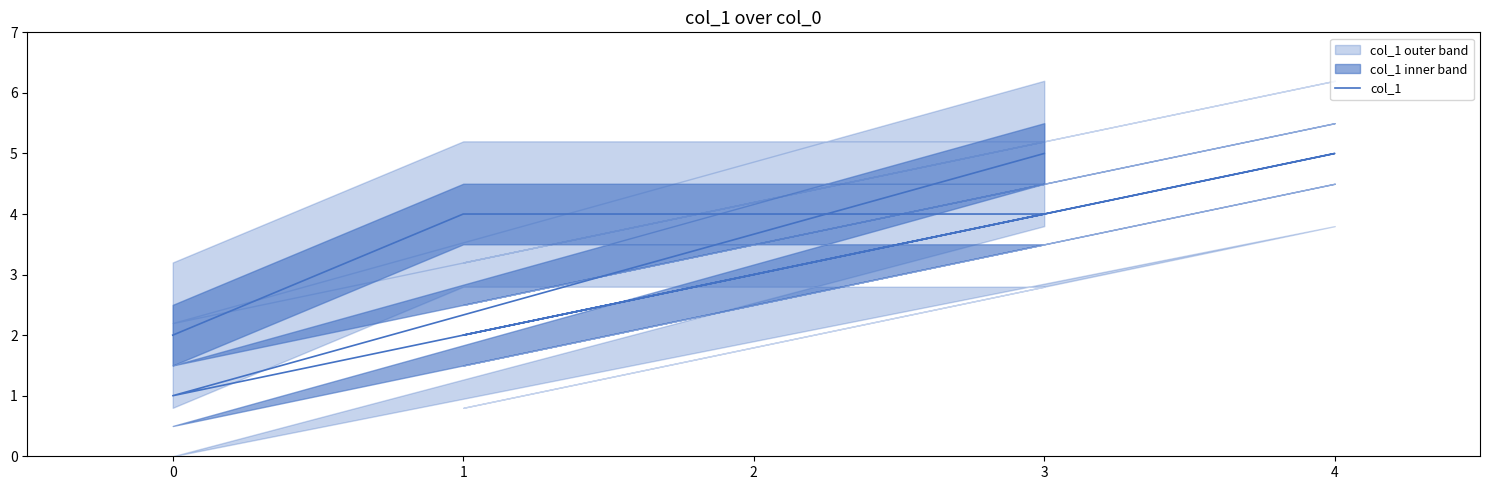

True or false: the data has more than 0 interior local peaks.

True